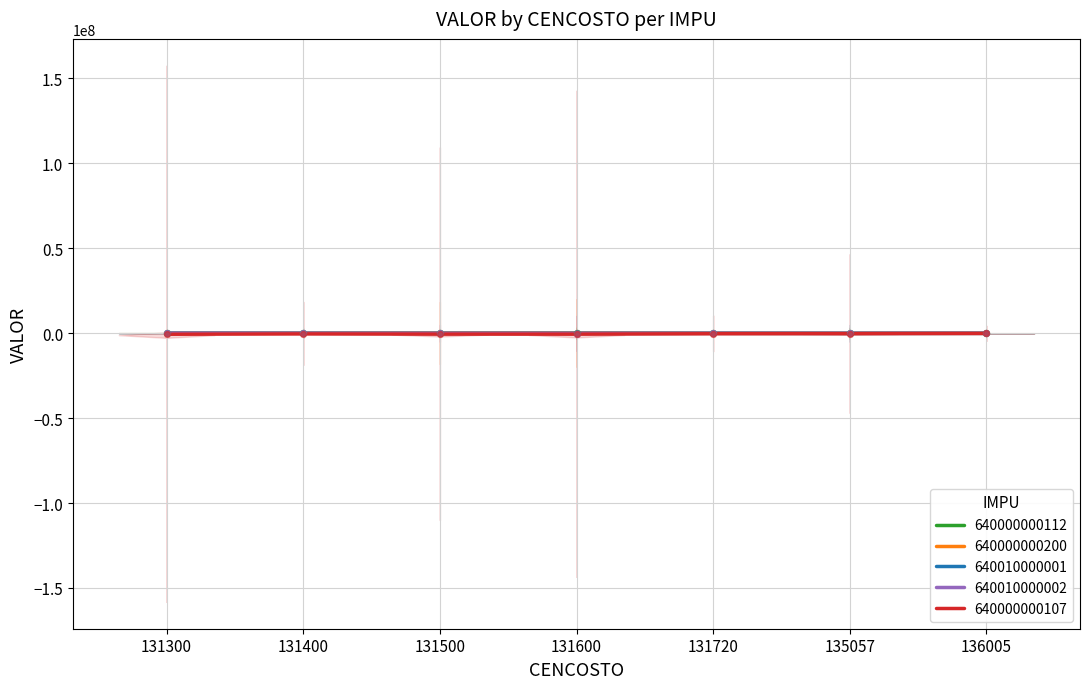

At which category is the sum across all series the highest?

136005